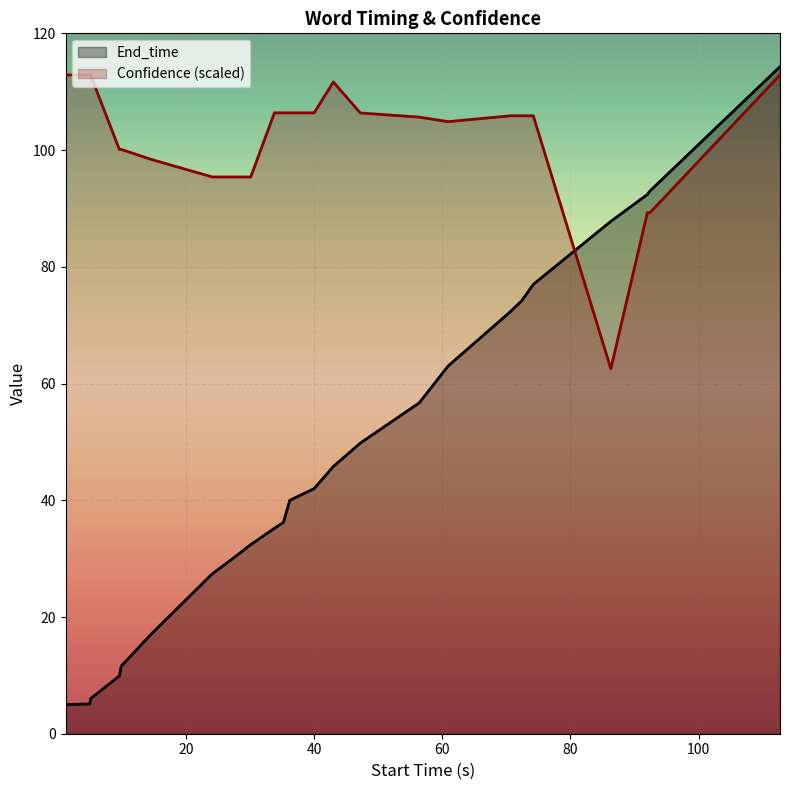

Which series has the widest spread of values?

End_time